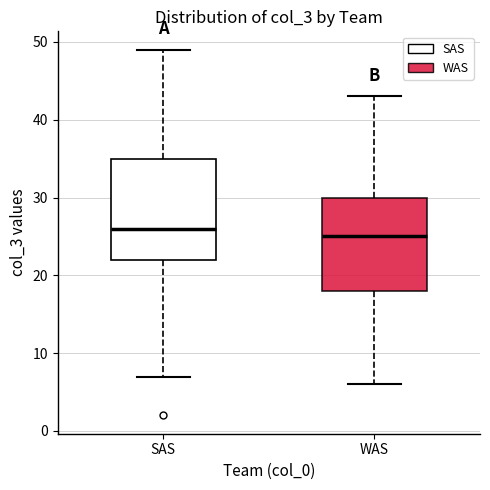

Comparing the boxes themselves (not the whiskers), which one is the tallest?

SAS